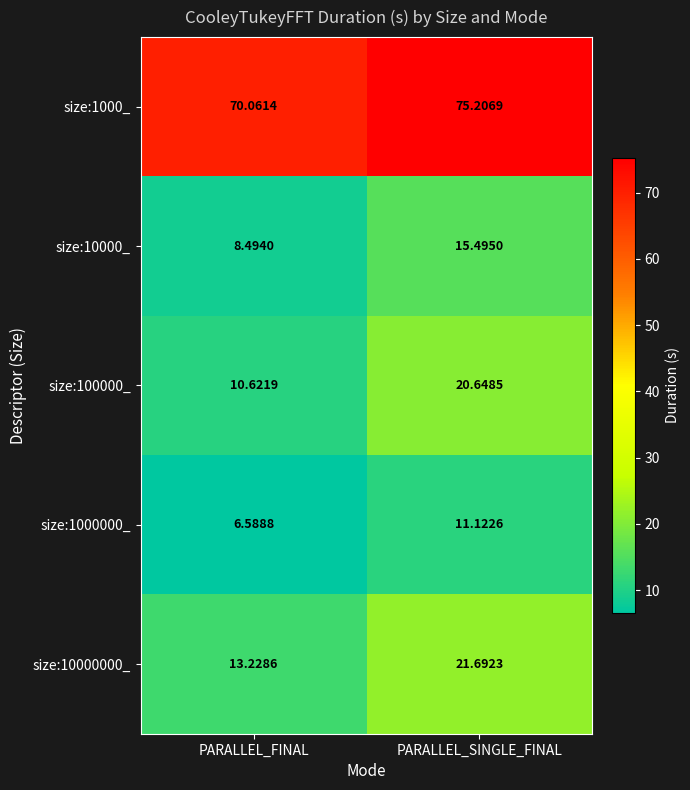

Where is size:10000000_ nearest to the value 17?

PARALLEL_FINAL